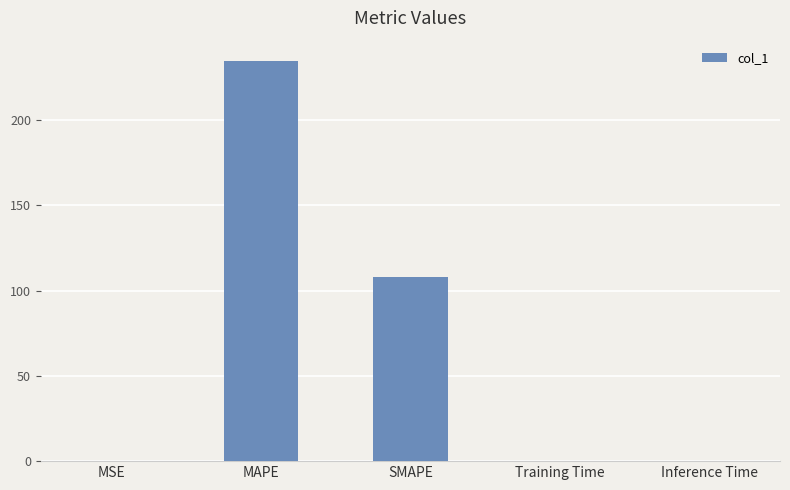

Are the bars horizontal?

No